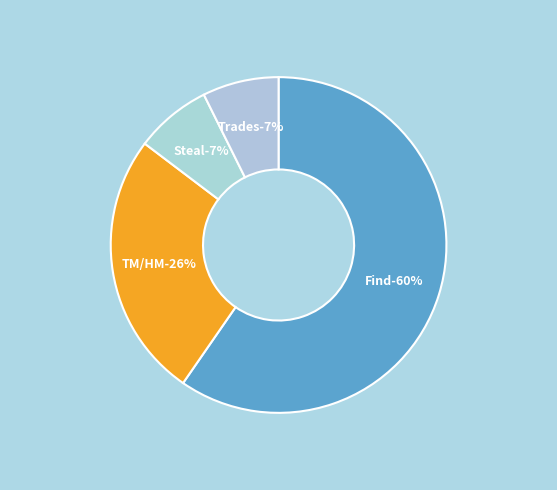

True or false: Steal accounts for 19% of the total.

False